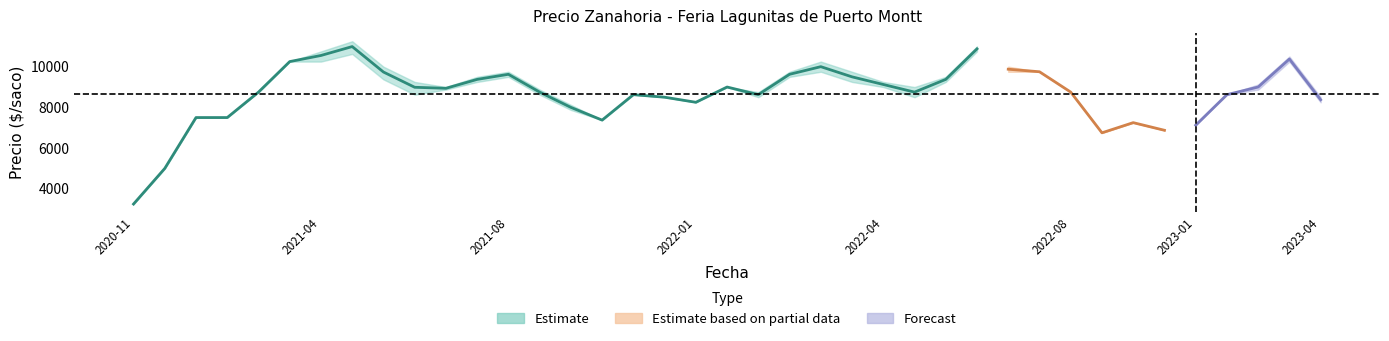

The Precio promedio ponderado series shows 4706 at 2022-02. True or false?

False